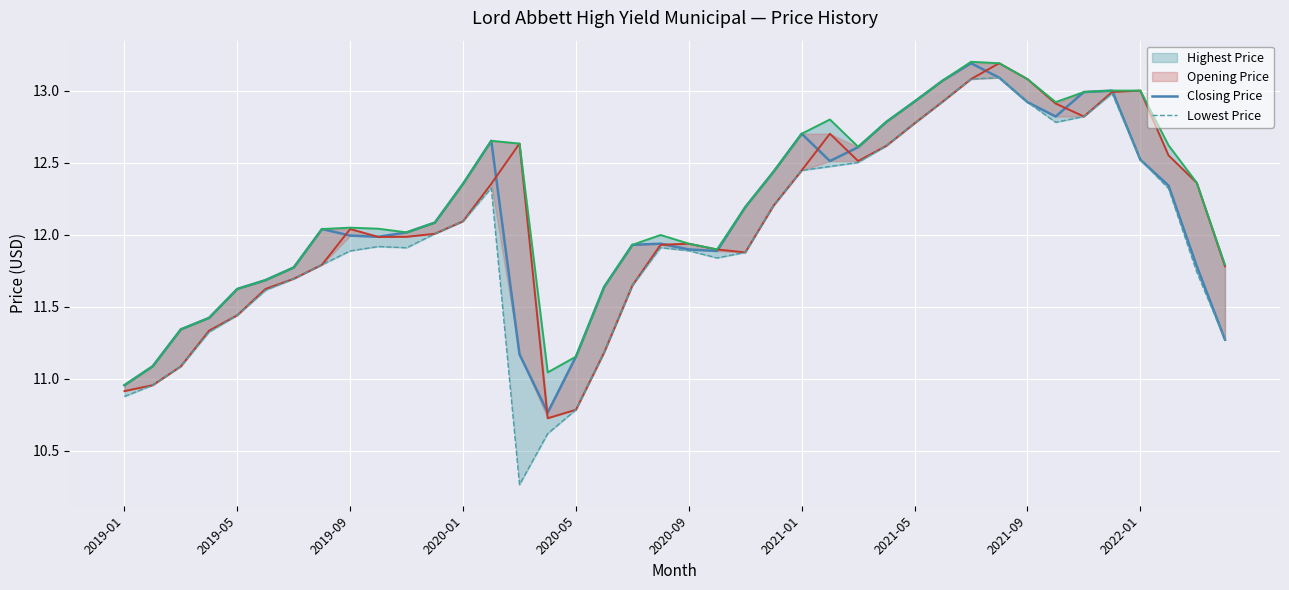

What is the minimum value shown in the chart?

10.3